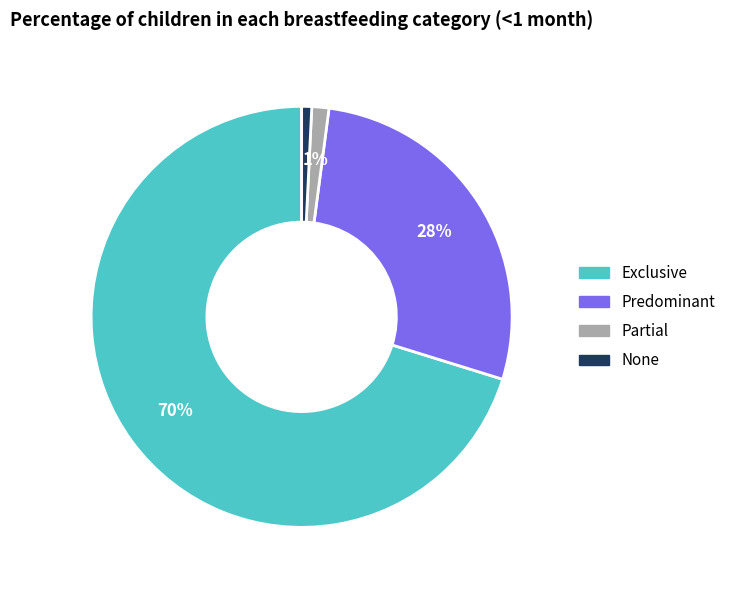

Which slice is the largest?

Exclusive